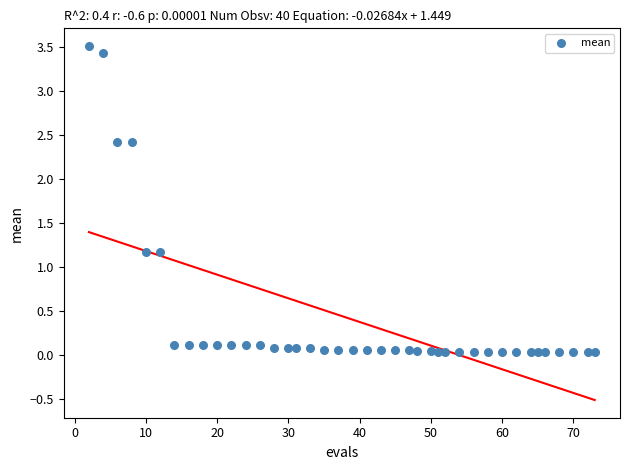

What is the range of X values (max minus min)?

71.0